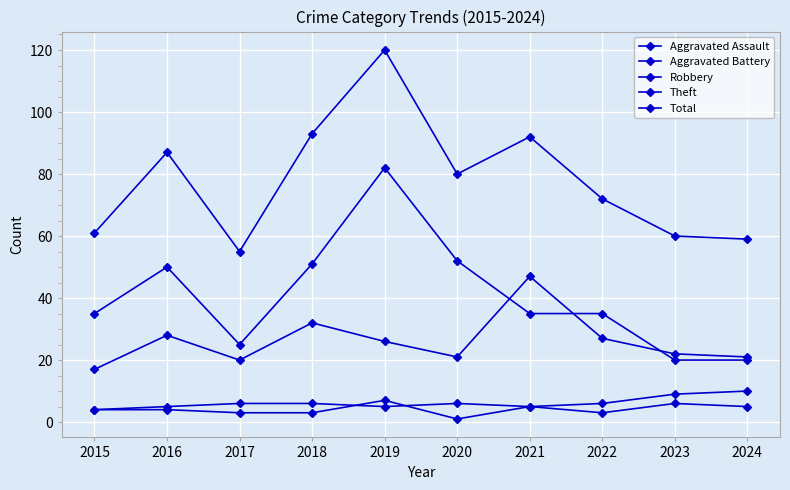

Reading right to left, what are all the values shown in this chart?

Aggravated Assault: 2024=5	2023=6	2022=3	2021=5	2020=1	2019=7	2018=3	2017=3	2016=4	2015=4
Aggravated Battery: 2024=10	2023=9	2022=6	2021=5	2020=6	2019=5	2018=6	2017=6	2016=5	2015=4
Robbery: 2024=21	2023=22	2022=27	2021=47	2020=21	2019=26	2018=32	2017=20	2016=28	2015=17
Theft: 2024=20	2023=20	2022=35	2021=35	2020=52	2019=82	2018=51	2017=25	2016=50	2015=35
Total: 2024=59	2023=60	2022=72	2021=92	2020=80	2019=120	2018=93	2017=55	2016=87	2015=61